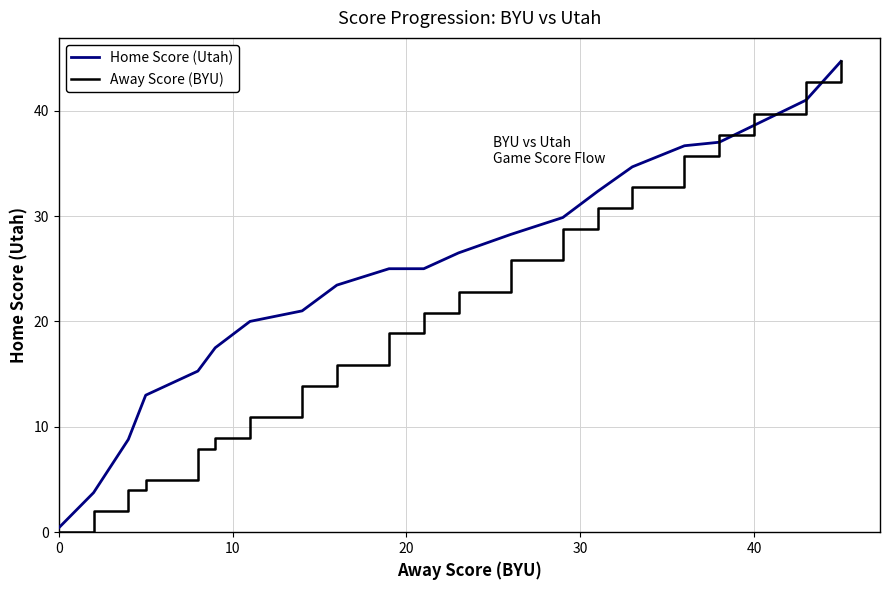

Which series has the widest spread of values?

Away Score (BYU)